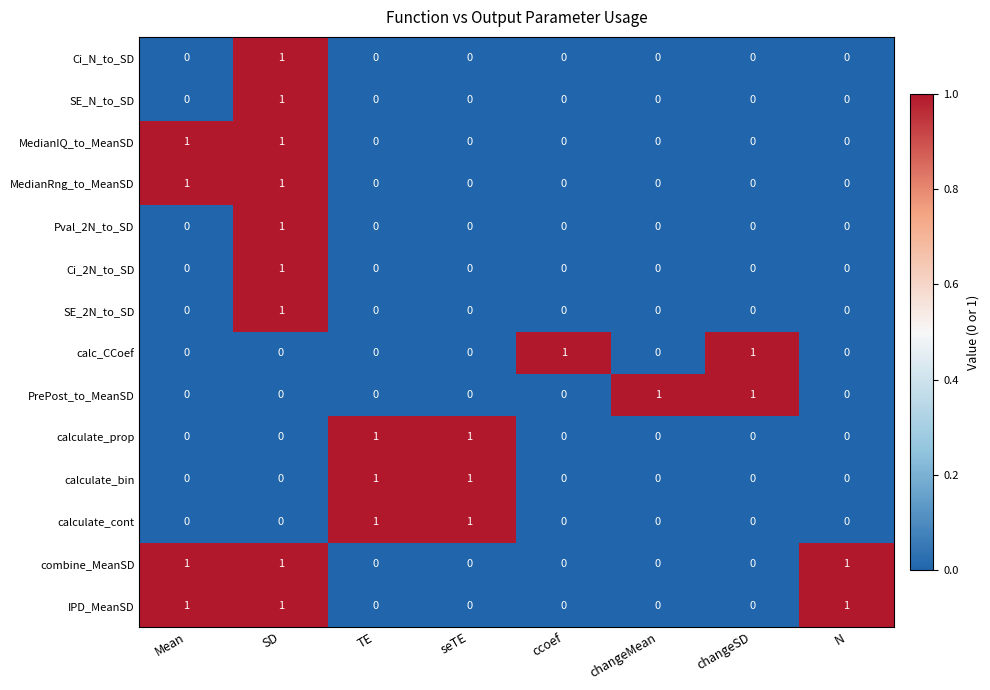

At which category is the sum across all series the highest?

SD